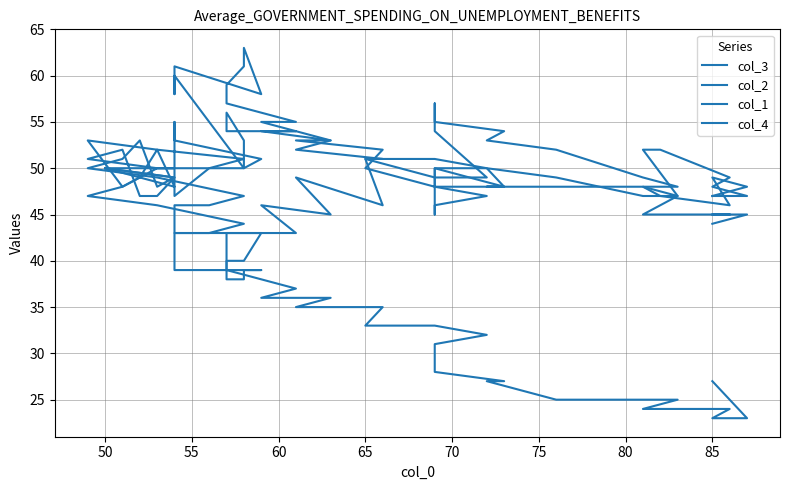

After their last crossing, which series has the higher values: col_4 or col_3?

col_4